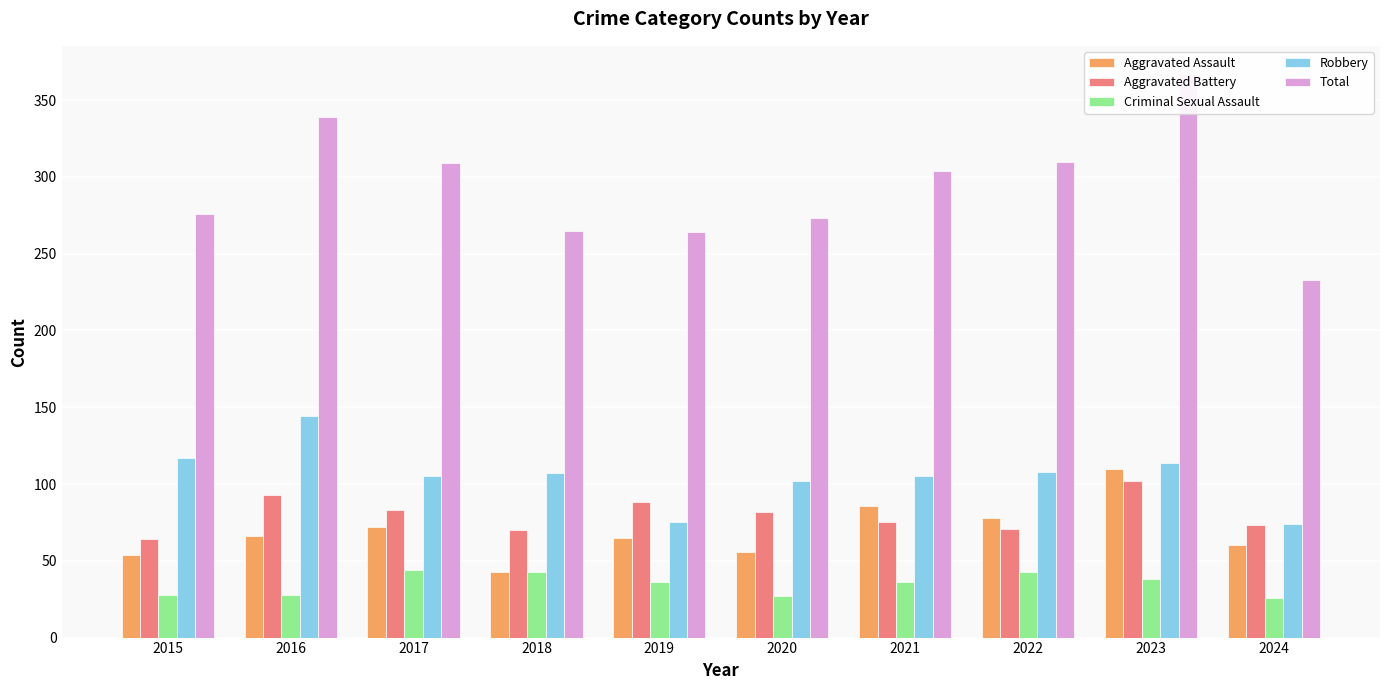

What is the difference between the maximum and minimum values in the Total series?

134